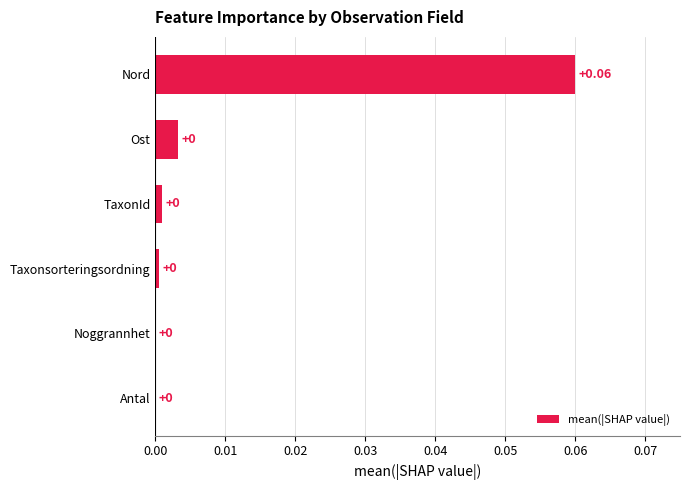

Which category has the highest value across all series?

Nord